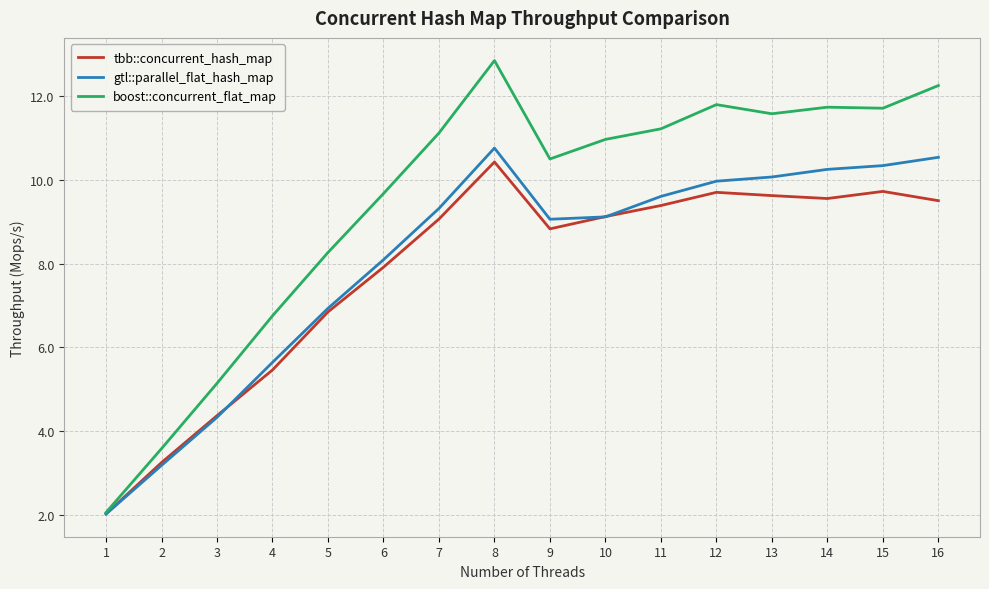

Rank the series by their average value, from lowest to highest.

tbb::concurrent_hash_map, gtl::parallel_flat_hash_map, boost::concurrent_flat_map